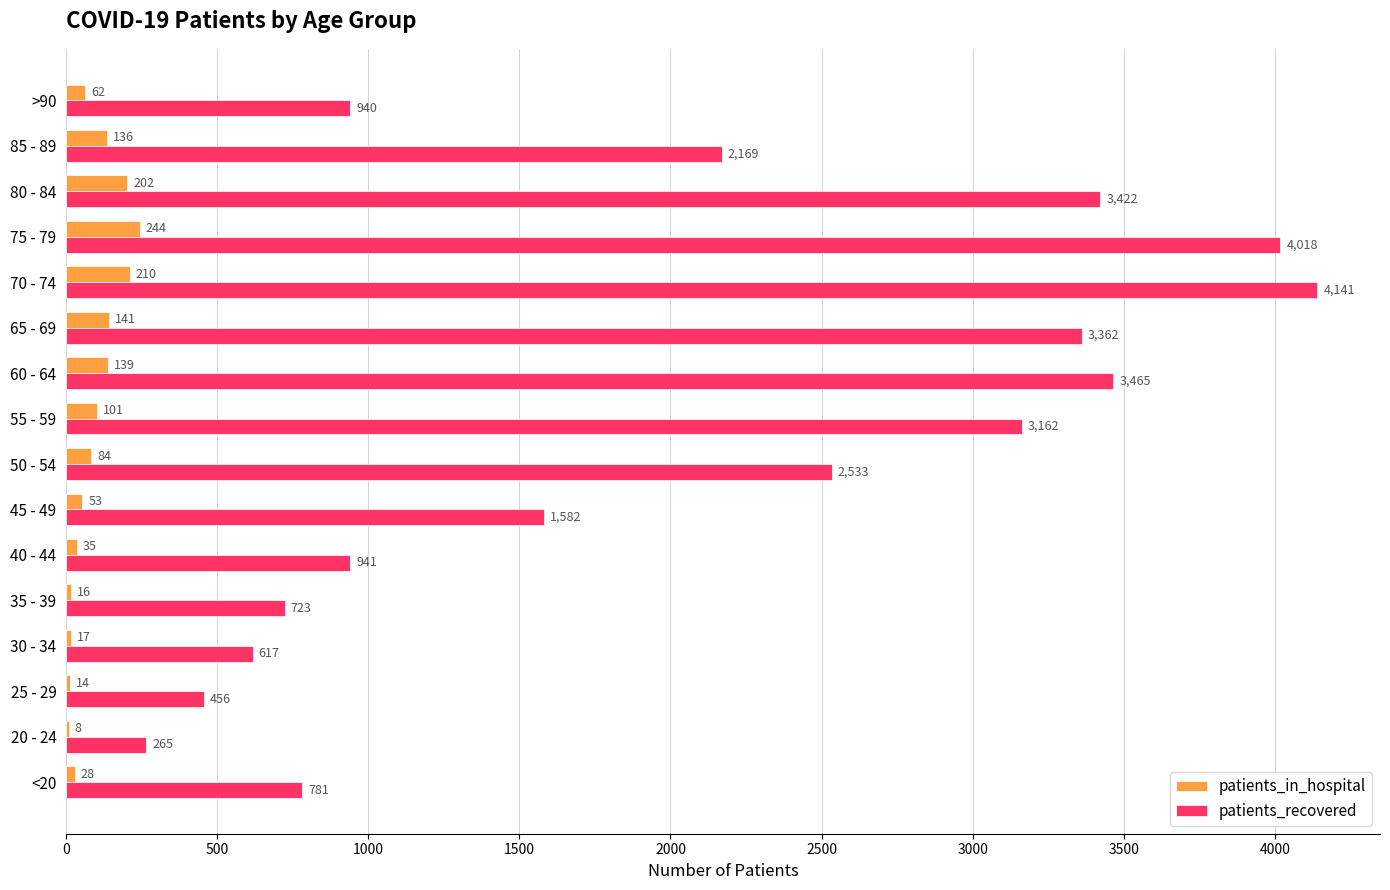

Where is patients_recovered nearest to the value 2203?

85 - 89